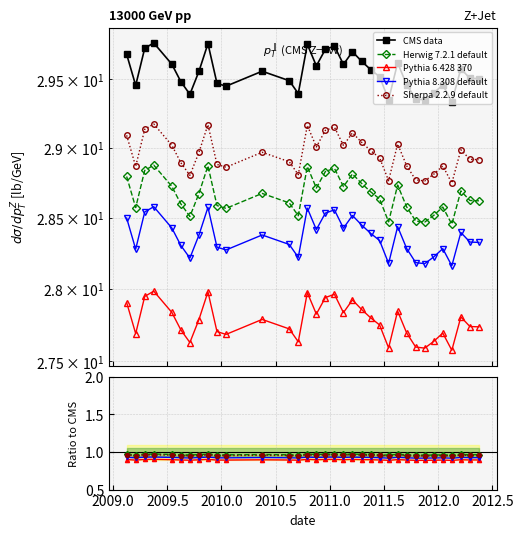

True or false: Herwig 7.2.1 default has more than 0 interior local peaks.

True